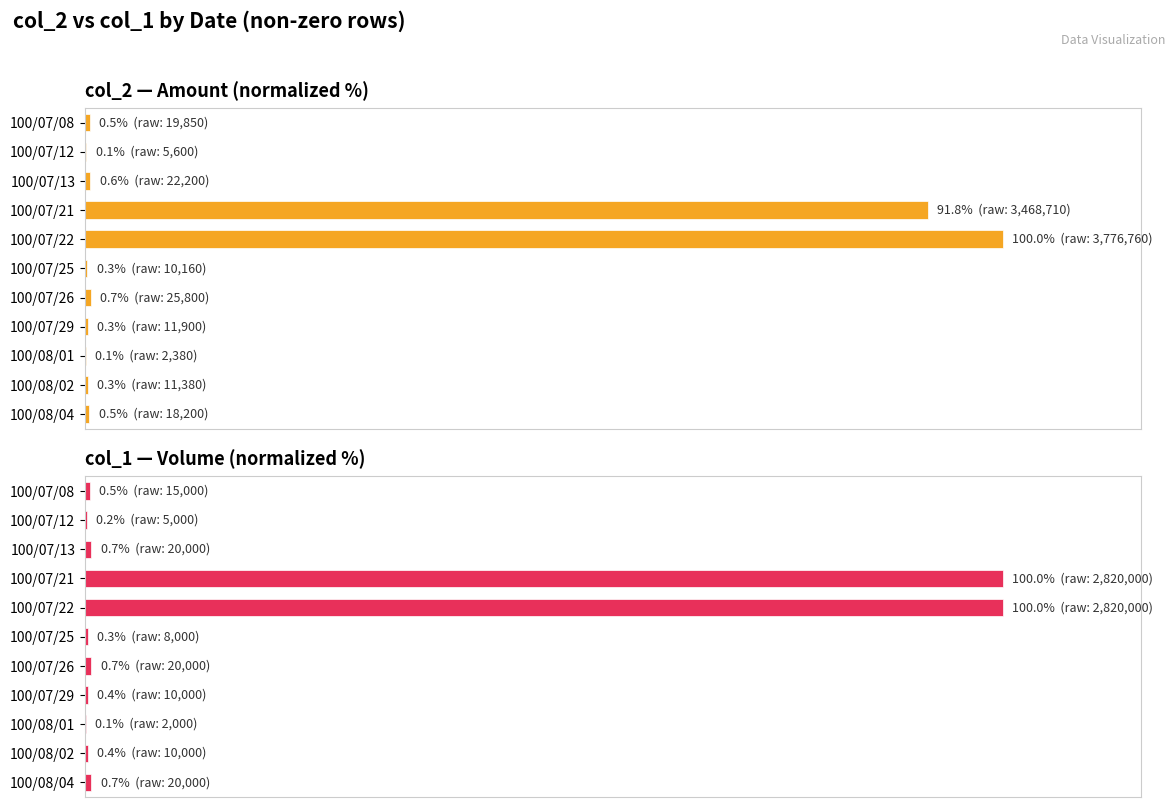

At 100/07/13, list the series in order from smallest to largest.

col_2 — Amount (normalized %), col_1 — Volume (normalized %)